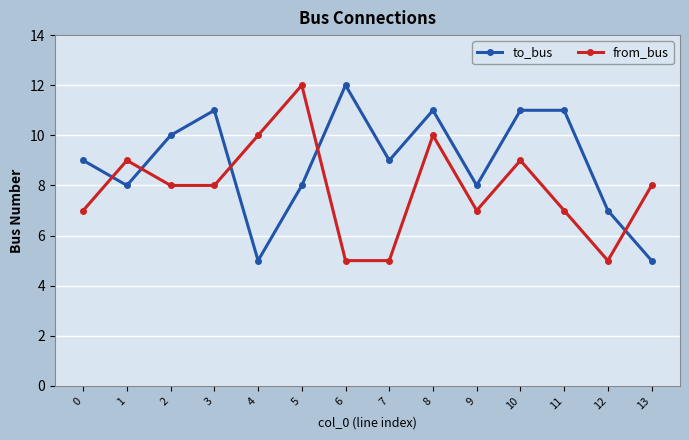

Rank the series at 9 from highest to lowest value.

to_bus, from_bus